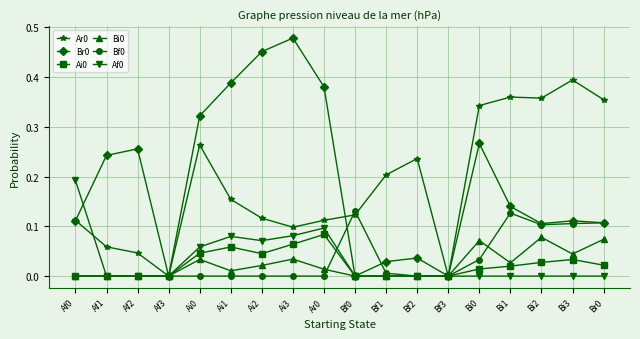

True or false: Af0 has more than 0 interior local peaks.

True